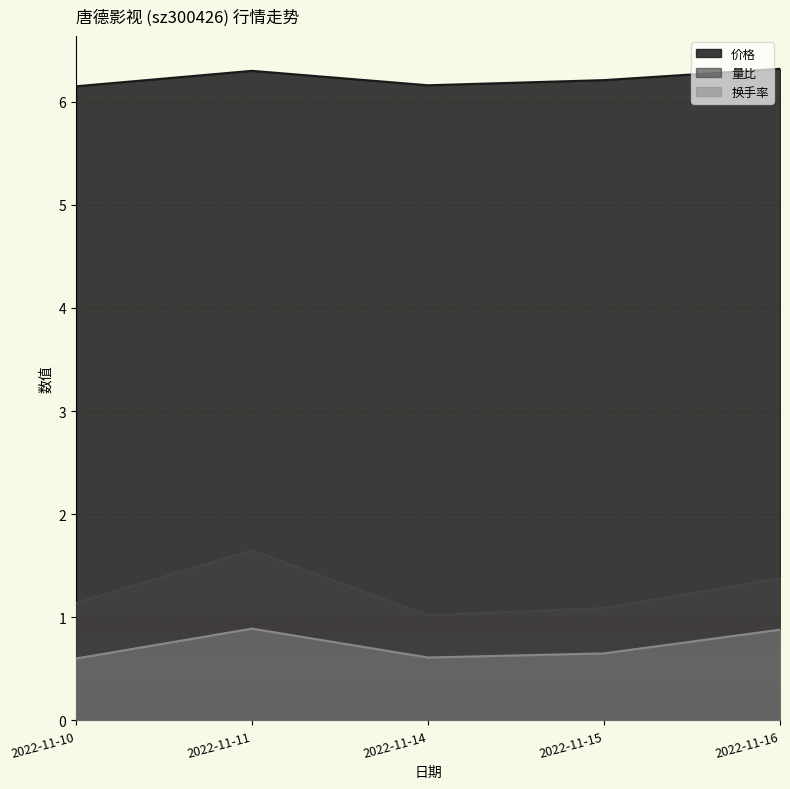

What is the sum of all 换手率 values?

3.6